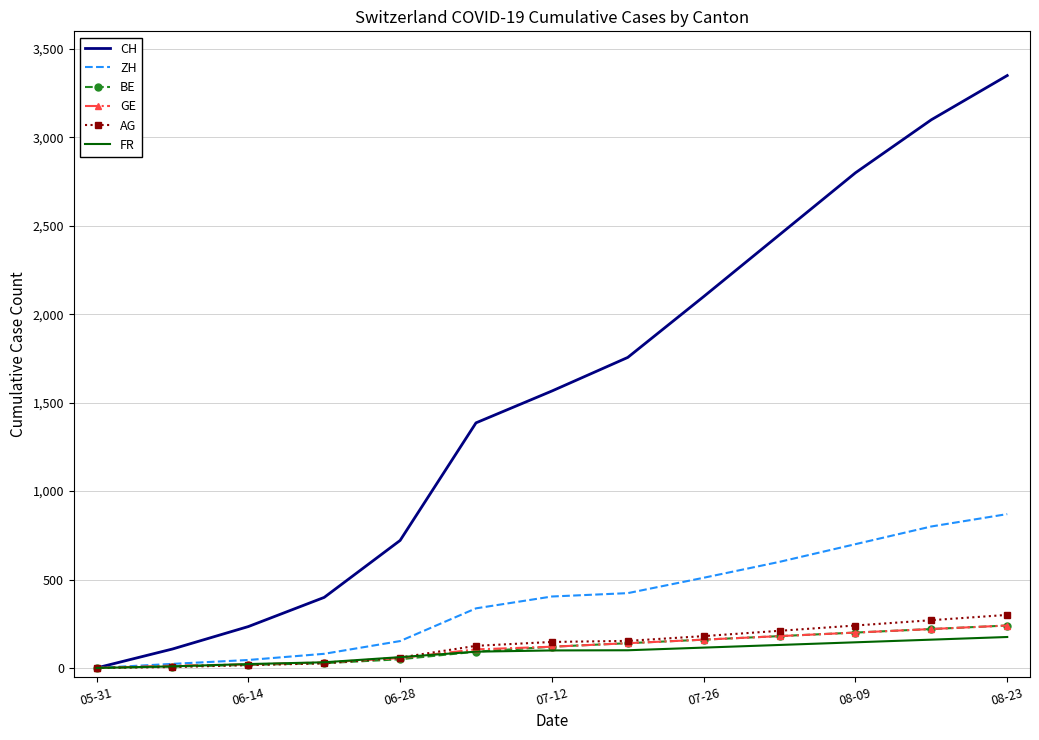

What are all the series names shown in the legend?

CH, ZH, BE, GE, AG, FR